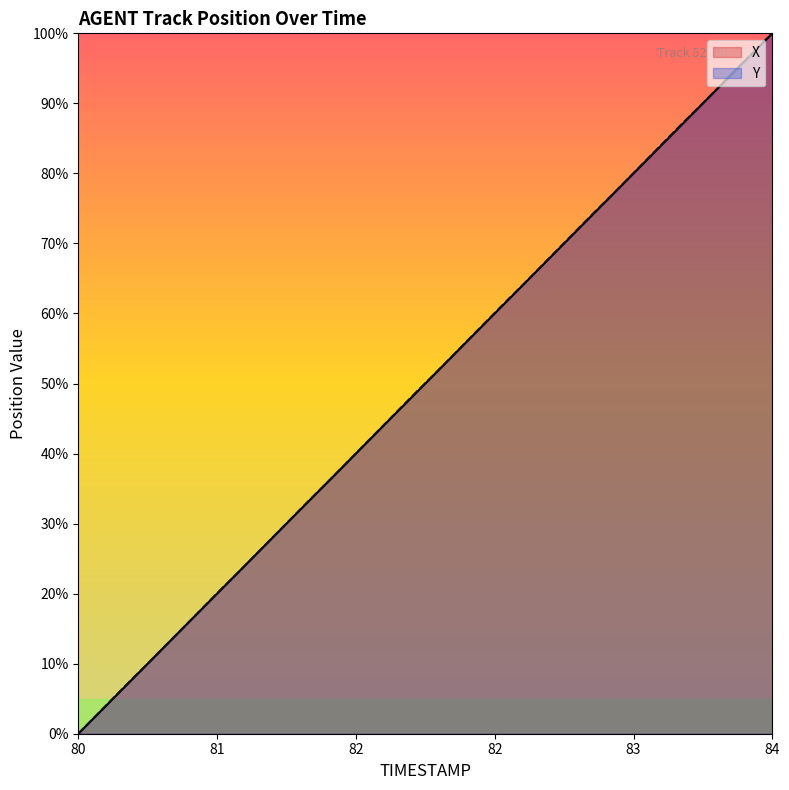

True or false: Y and X intersect in this chart.

True